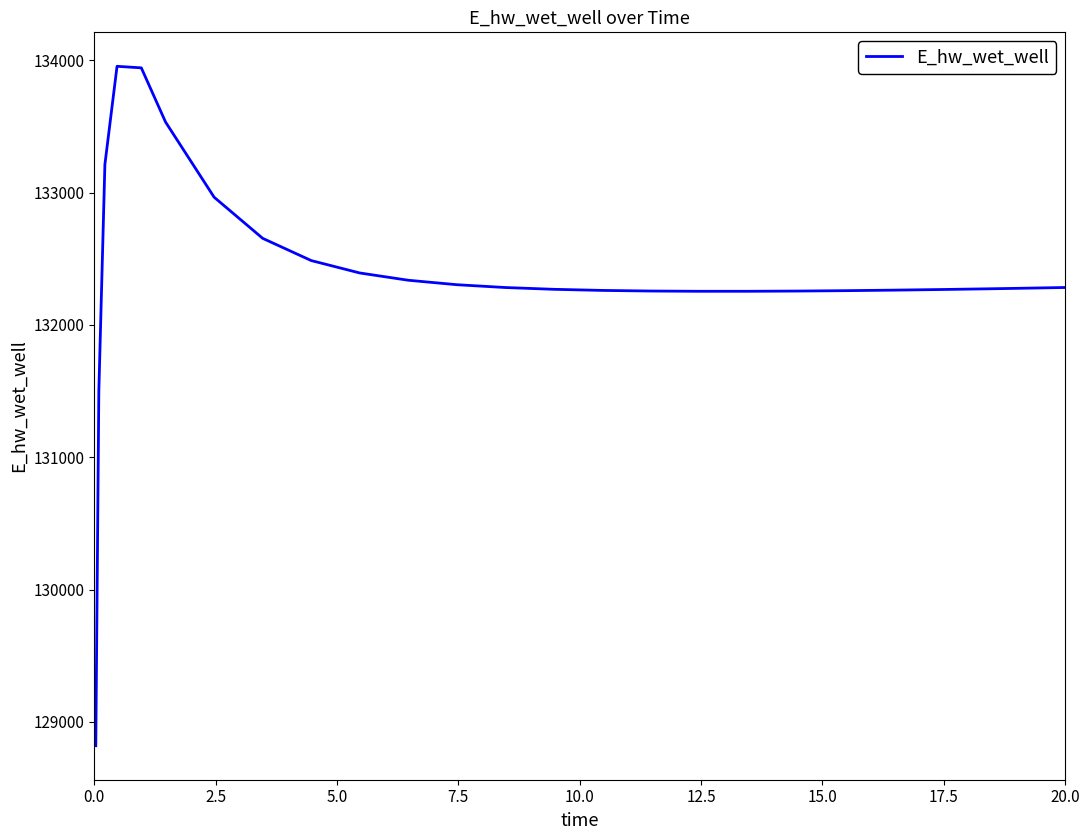

What is the smallest value displayed?

128820.0